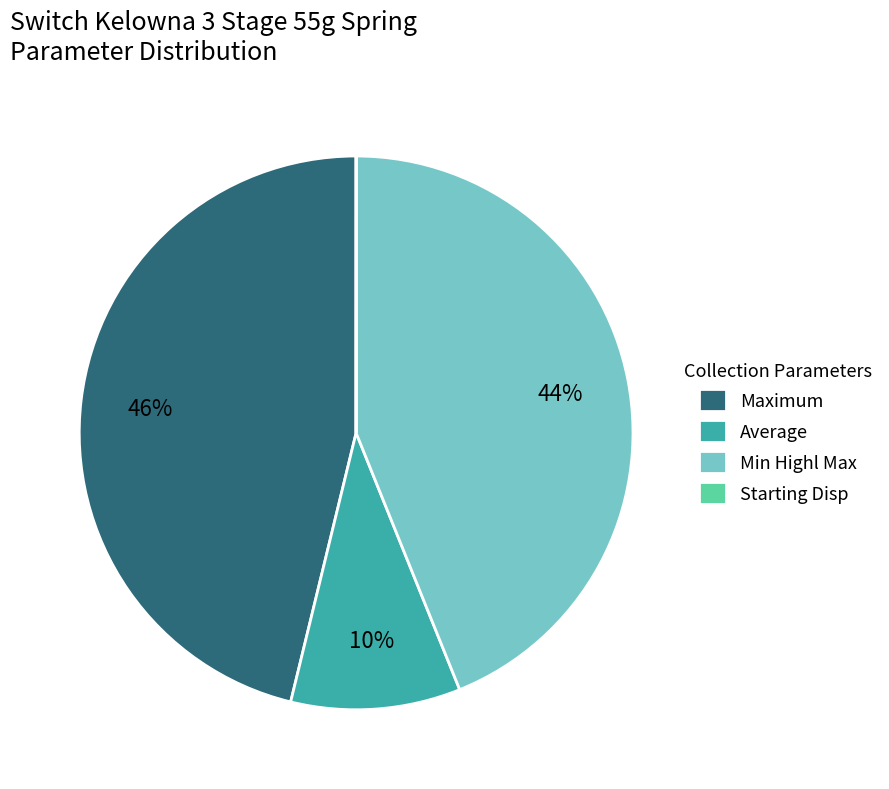

To the nearest percent, what is the combined percentage of Average and Min Highl Max?

54%